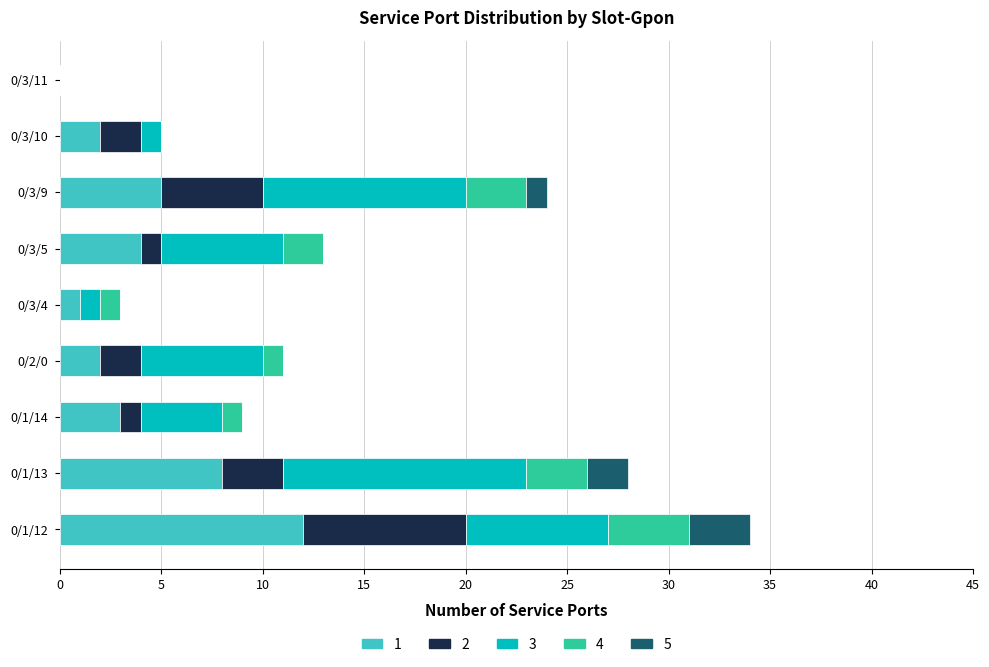

At which label does 1 reach its peak?

0/1/12